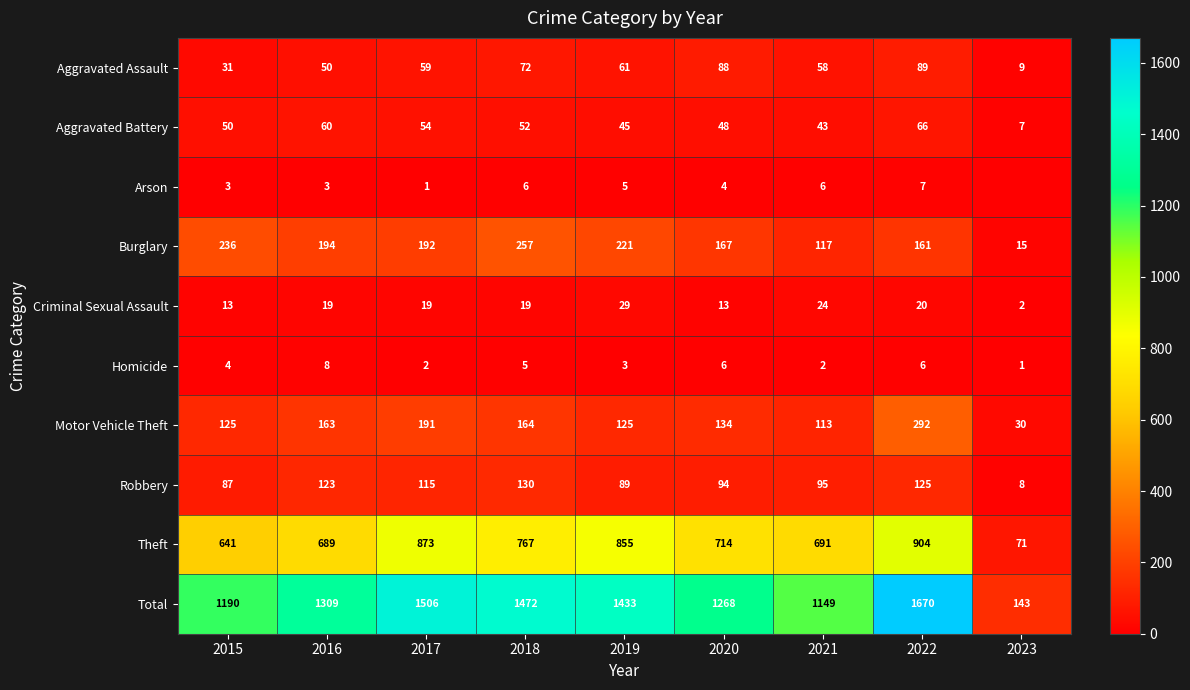

Which series changed the most between 2016 and 2020?

Total